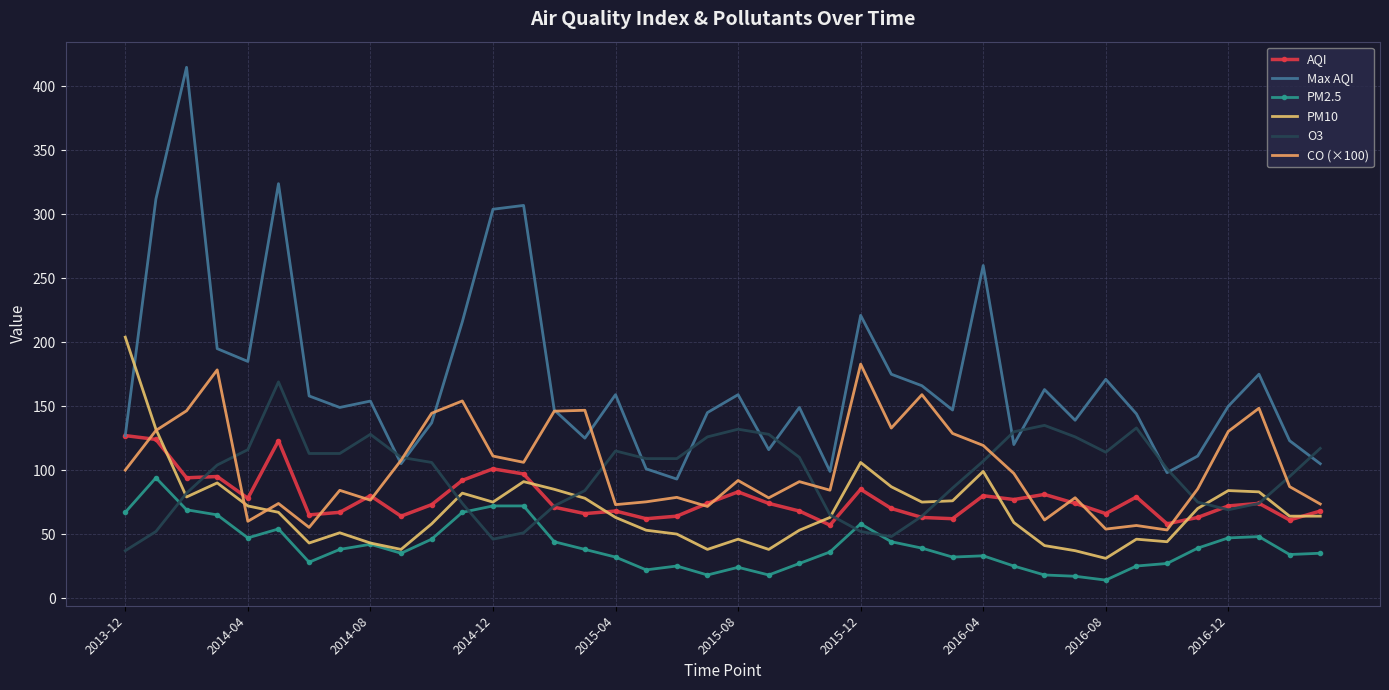

What is the difference between the second highest and second lowest values in the O3 series?

89.0